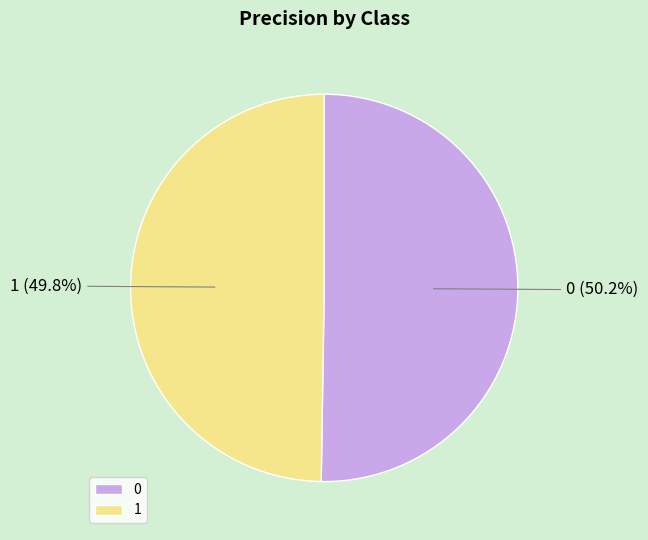

What is the total percentage of 1 and 0?

100.0%